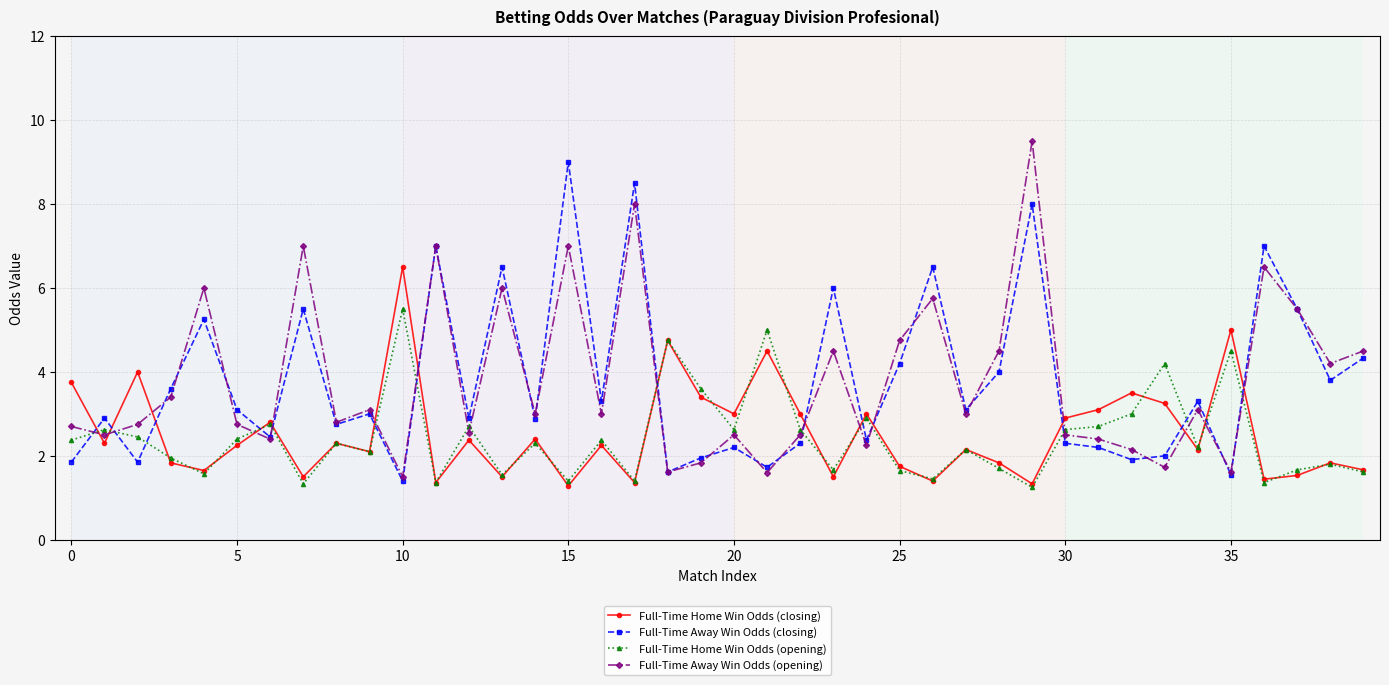

Which series has the widest spread of values?

Full-Time Away Win Odds (opening)